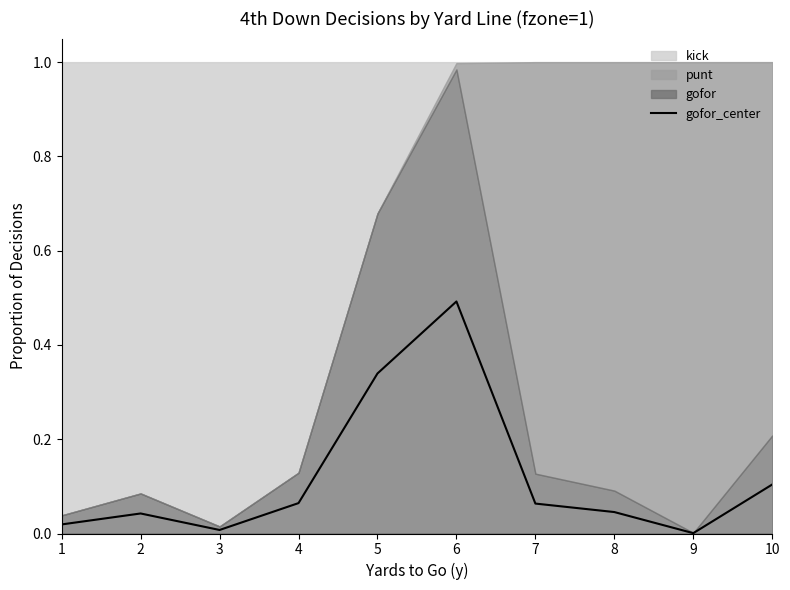

The value at 9 is 0.0. True or false?

False